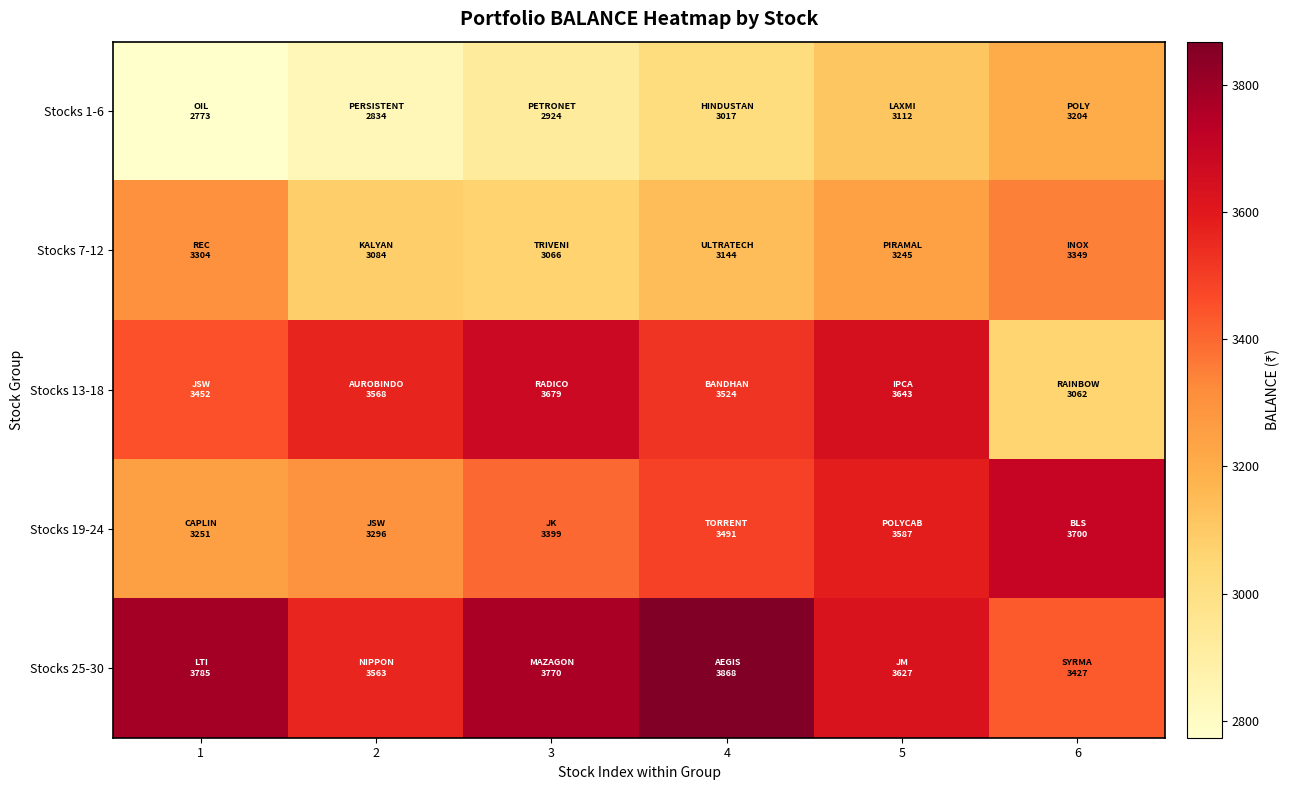

Which has a higher value, 4 or 2?

4